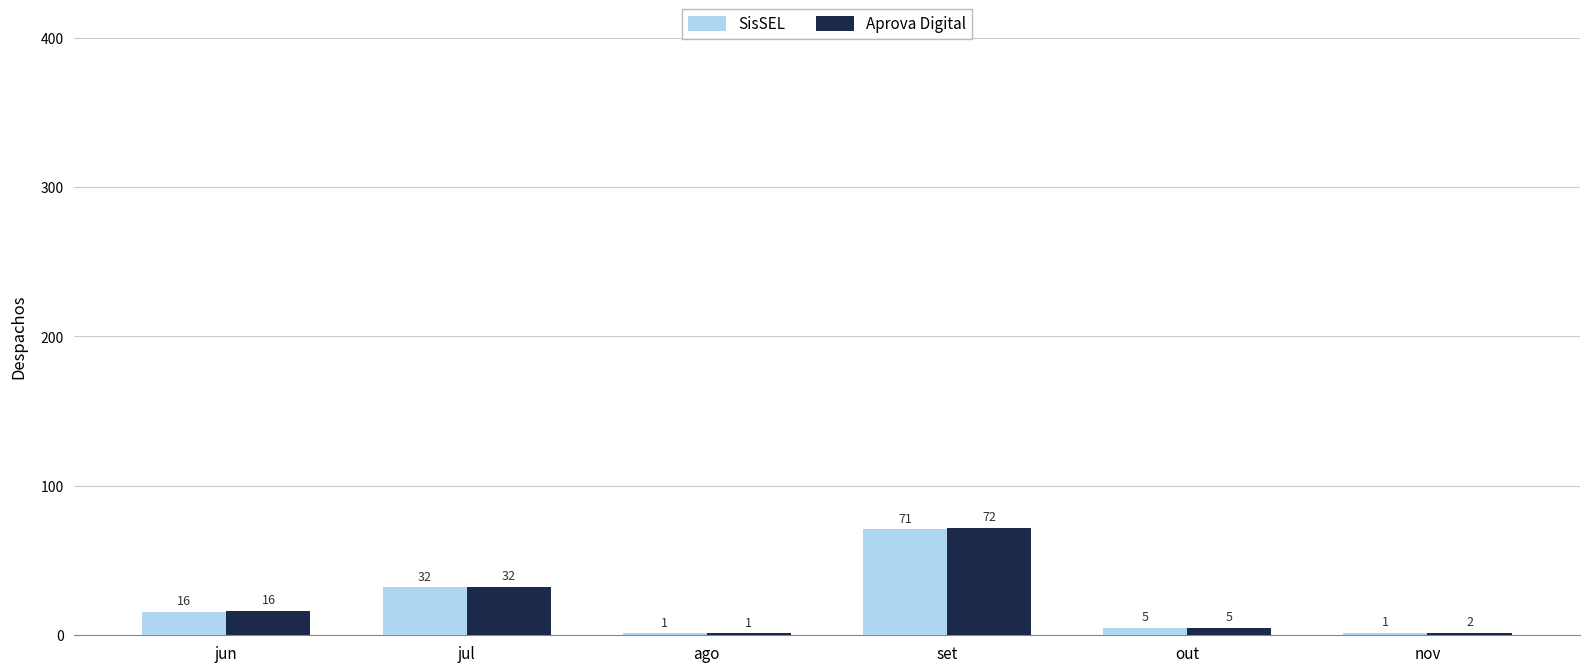

Reading left to right, what are all the values shown in this chart?

SisSEL: jun=15.8	jul=32.2	ago=1.3	set=70.9	out=4.9	nov=1.5
Aprova Digital: jun=16.2	jul=32.4	ago=1.3	set=72.1	out=4.8	nov=1.6